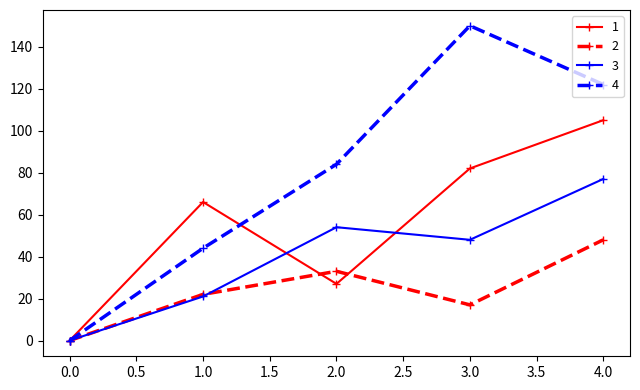

What is the difference between the highest and lowest values at 3.0?

133